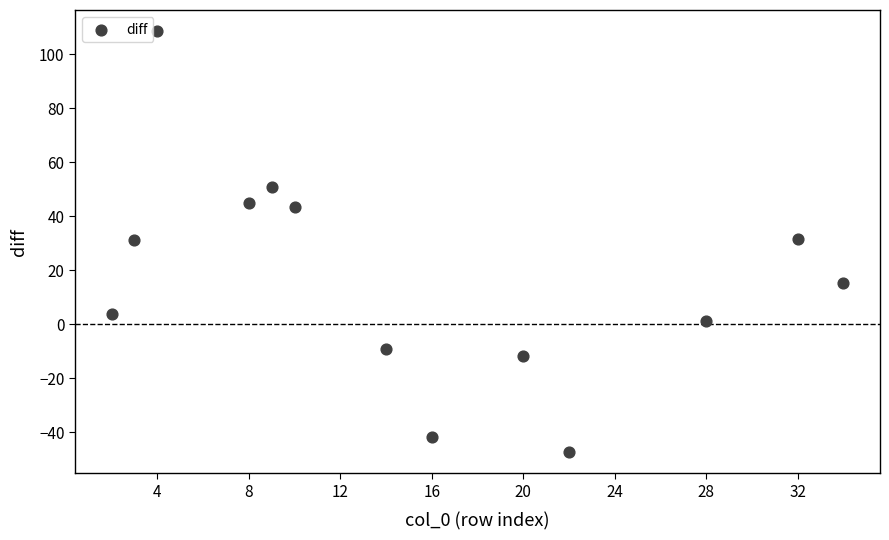

What is the range of Y values (max minus min)?

156.1